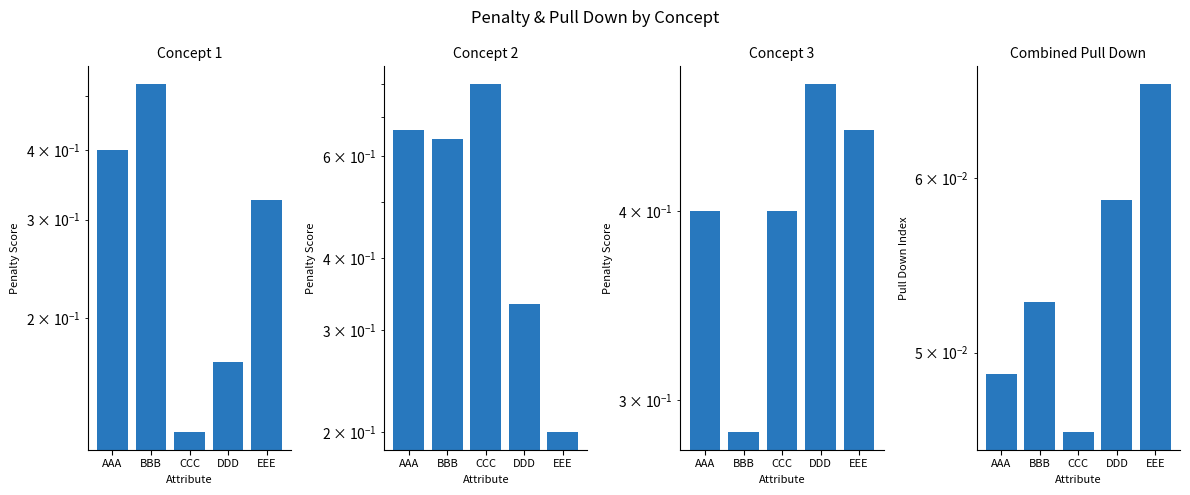

What is the maximum value shown in the chart?

0.8